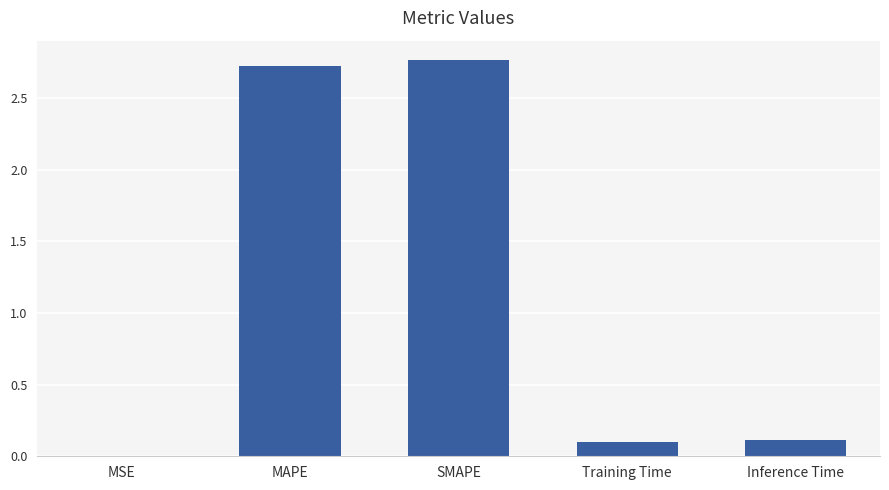

Which has a higher value, SMAPE or MSE?

SMAPE